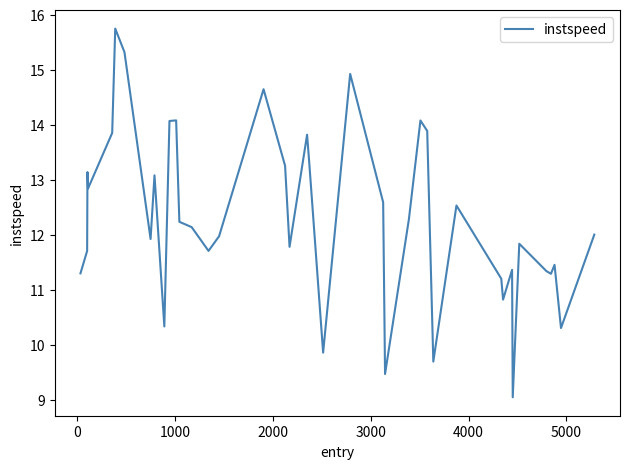

What is the maximum value shown in the chart?

15.8